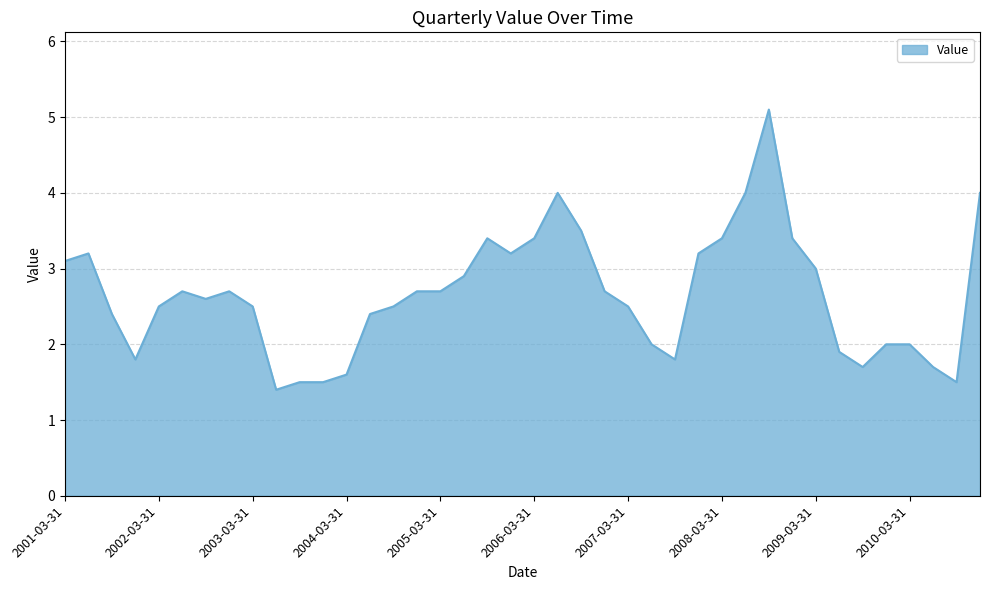

What is the difference between the maximum and minimum values?

3.7